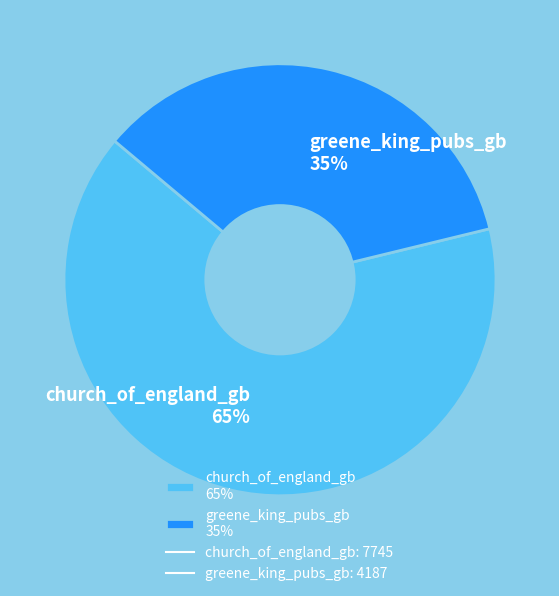

How many slices are in this pie chart?

2